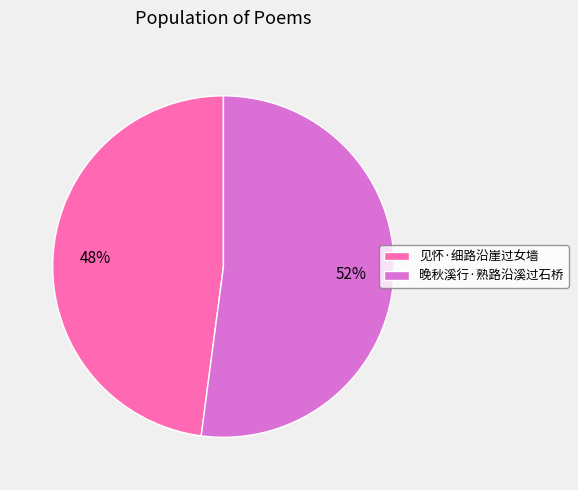

True or false: 见怀·细路沿崖过女墙 accounts for 48% of the total.

True